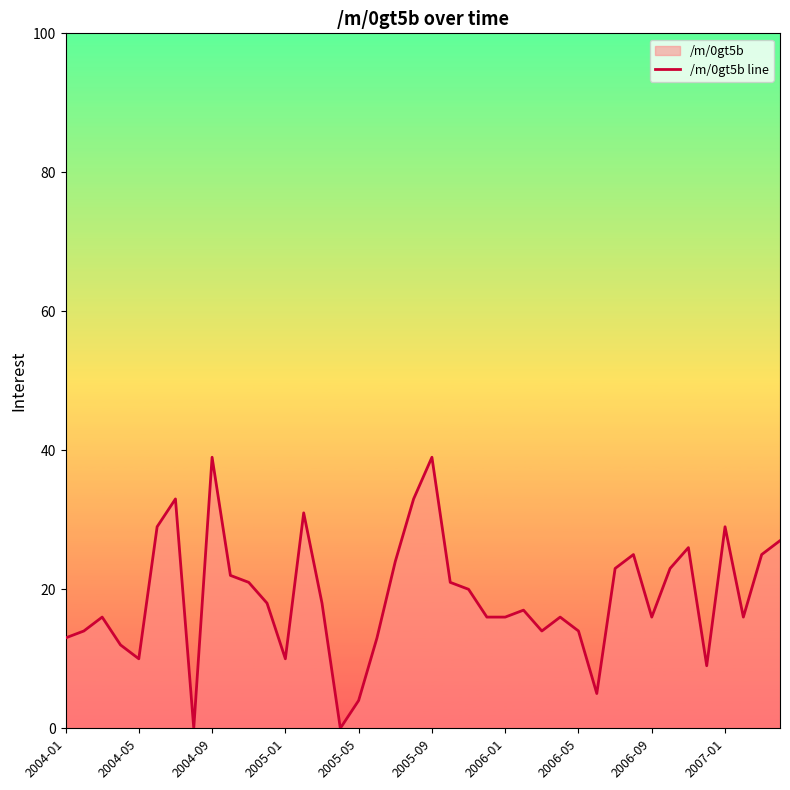

Is it true that the value at 2005-09 is 13?

False